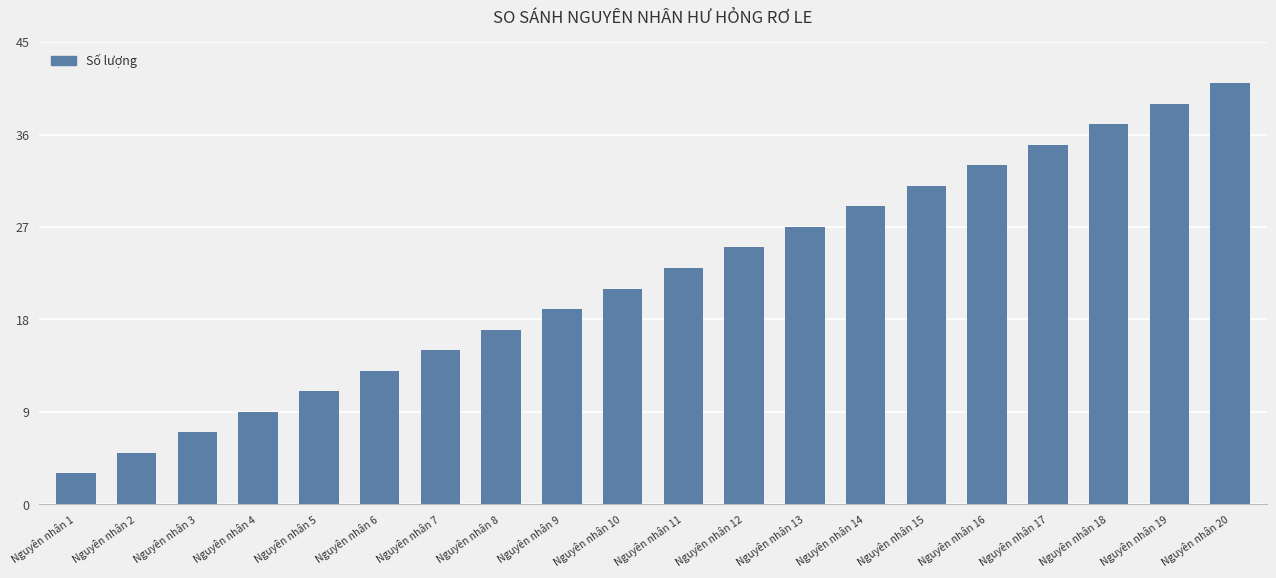

What is the maximum value shown in the chart?

41